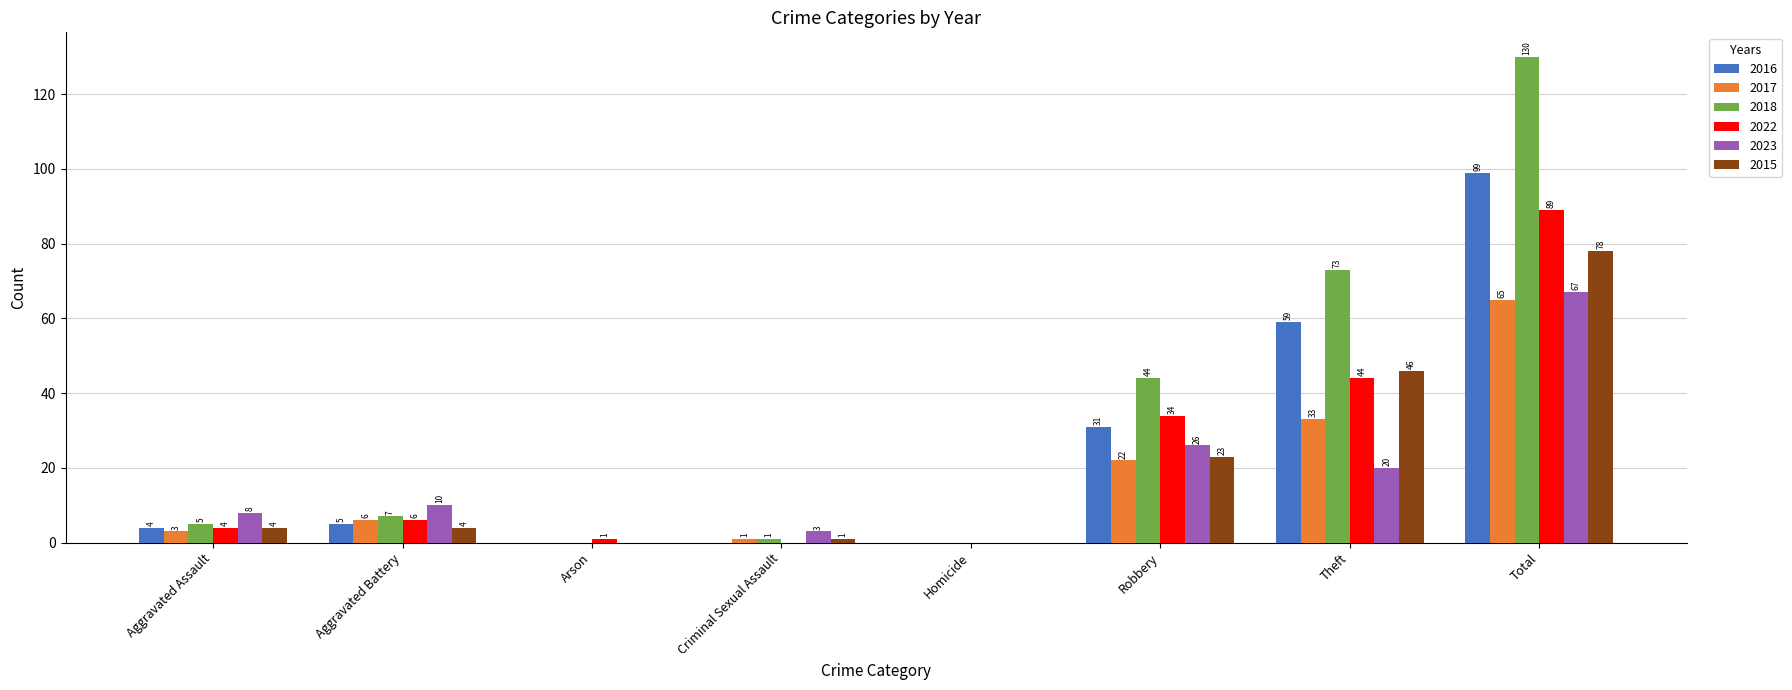

Between Arson and Total, which series saw the biggest shift?

2018